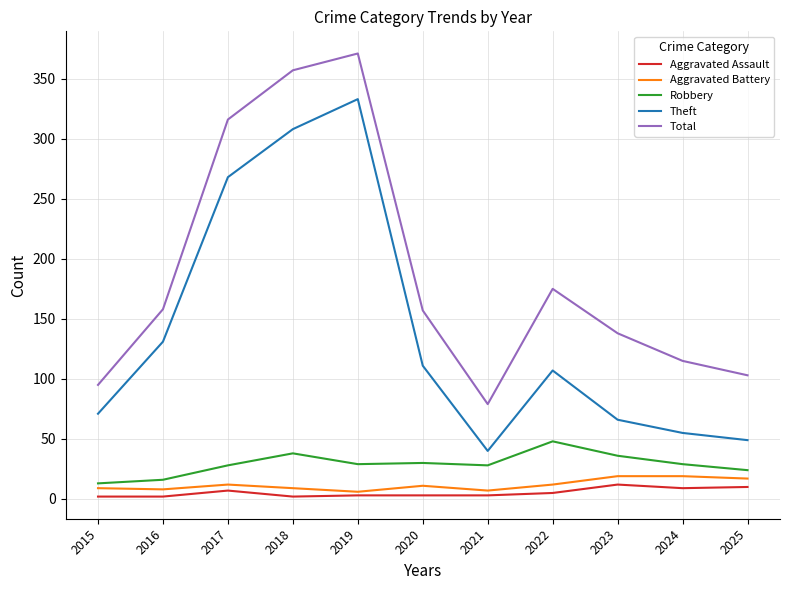

True or false: Robbery and Aggravated Battery cross at least once.

False